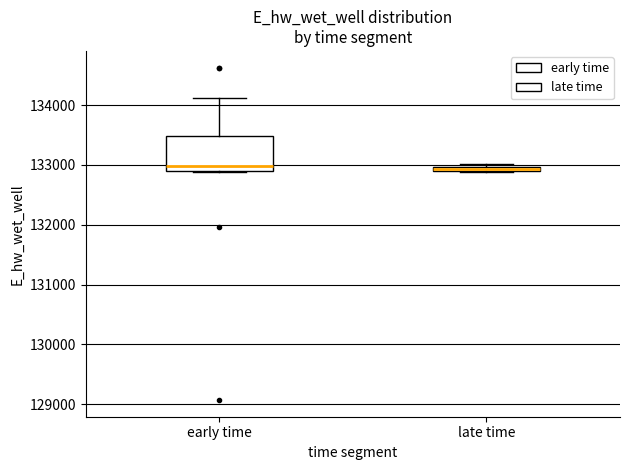

Comparing the boxes themselves (not the whiskers), which one is the tallest?

early time